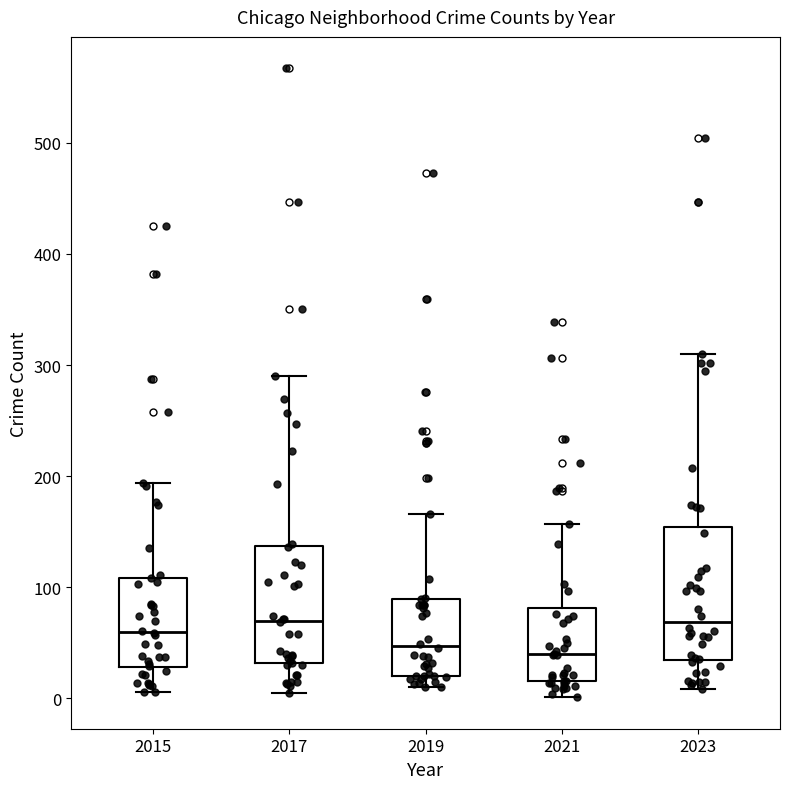

Where does the upper whisker of the box at x = 2015 end on the y-axis? The values are not printed on the chart, so give them approximately, as read against the axis.

190